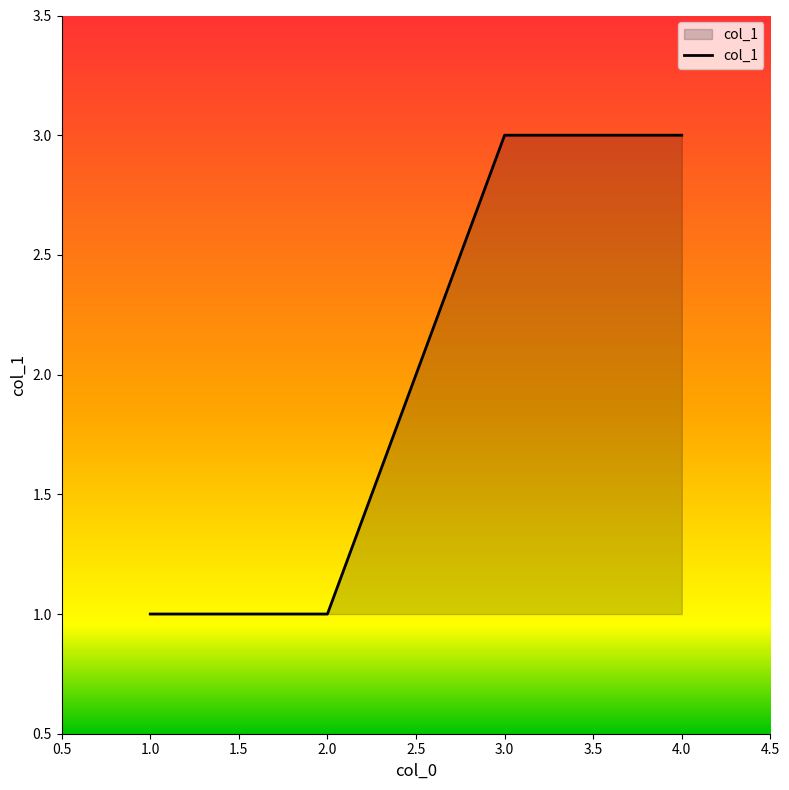

Does the chart have visible grid lines?

No